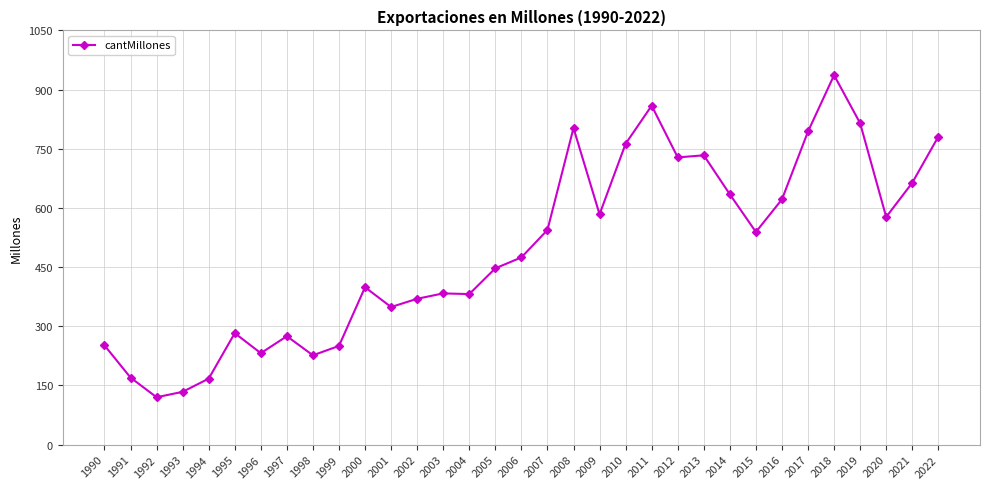

The chart shows a value of 479.2 at 1997. True or false?

False